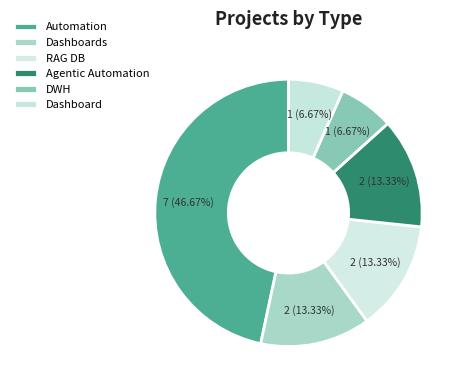

Is it true that Dashboards is 5% of the pie?

False